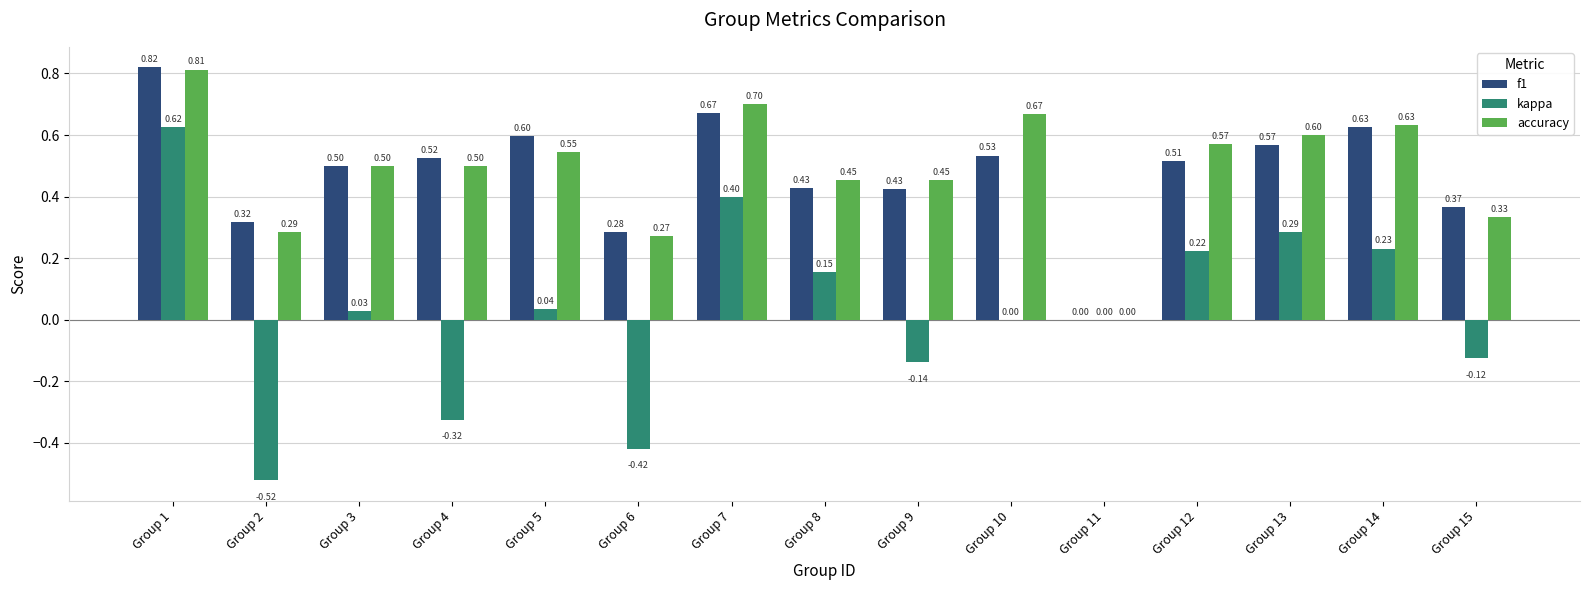

At which category is the sum across all series the highest?

Group 1